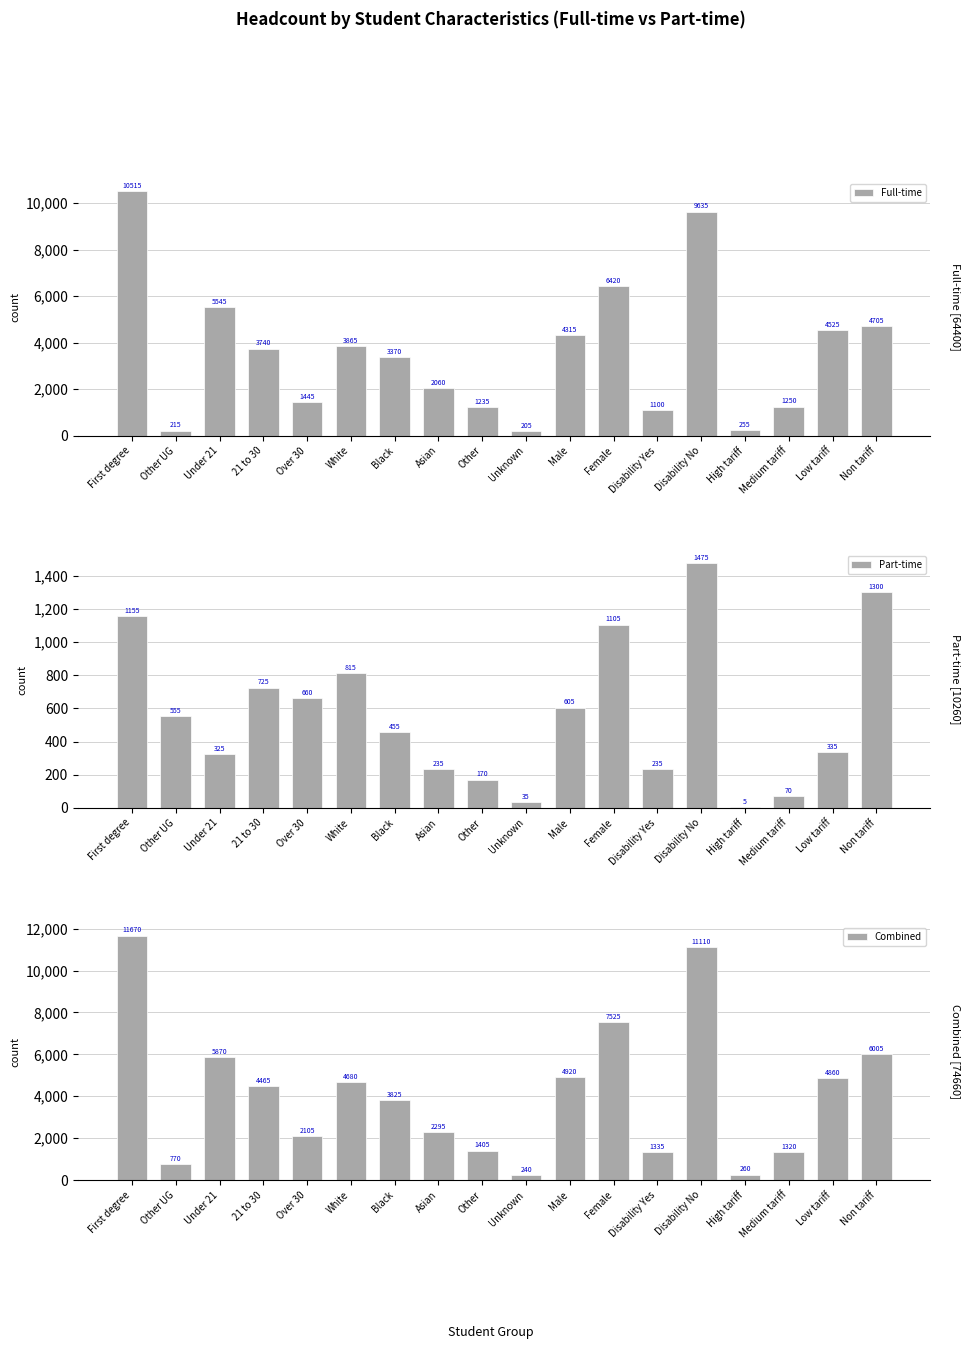

Reading left to right, extract all data points from this chart.

Full-time: 10515	215	5545	3740	1445	3865	3370	2060	1235	205	4315	6420	1100	9635	255	1250	4525	4705
Part-time: 1155	555	325	725	660	815	455	235	170	35	605	1105	235	1475	5	70	335	1300
Combined: 11670	770	5870	4465	2105	4680	3825	2295	1405	240	4920	7525	1335	11110	260	1320	4860	6005